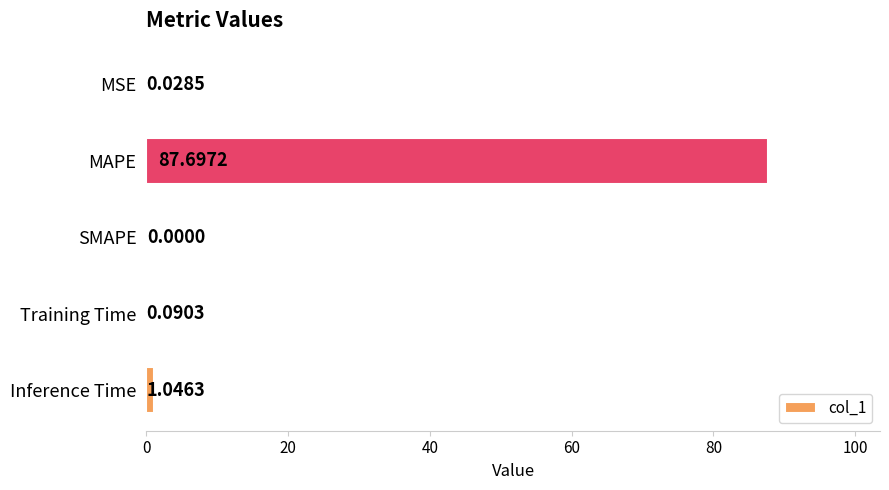

Which has a higher value, Inference Time or Training Time?

Inference Time